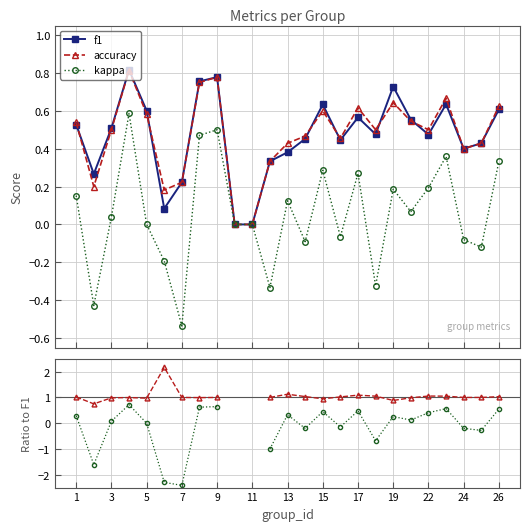

What is the minimum value shown in the chart?

-2.4